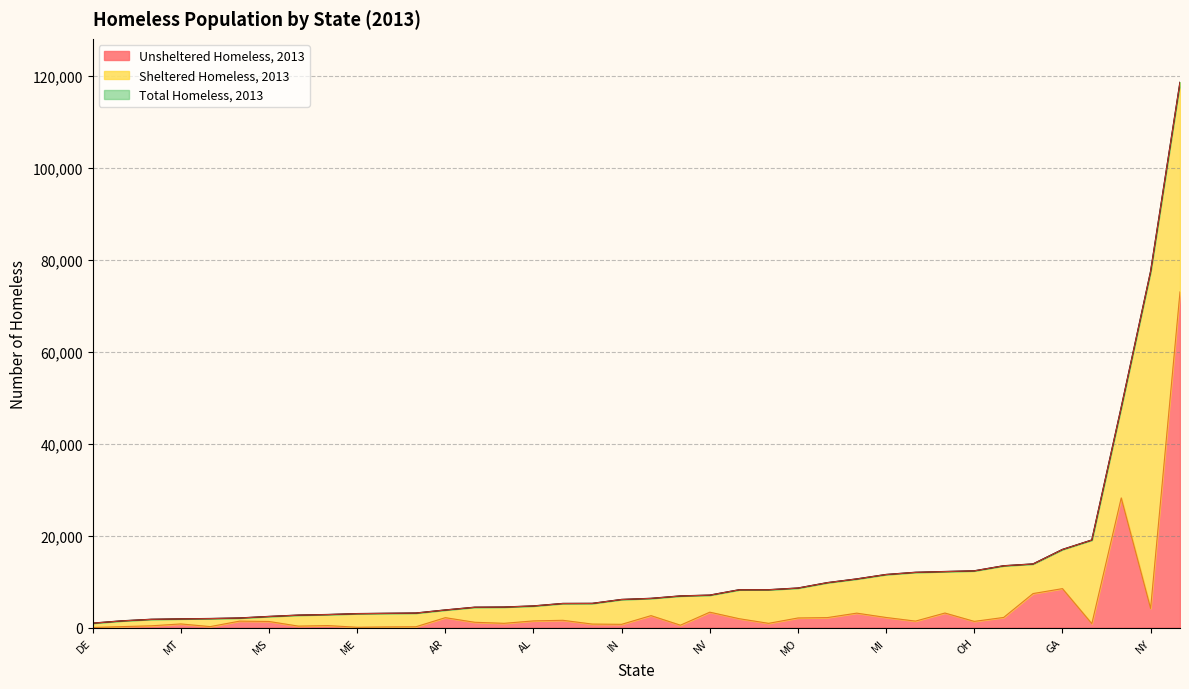

Read the Sheltered Homeless, 2013 value at MA, to the nearest 10.

18180